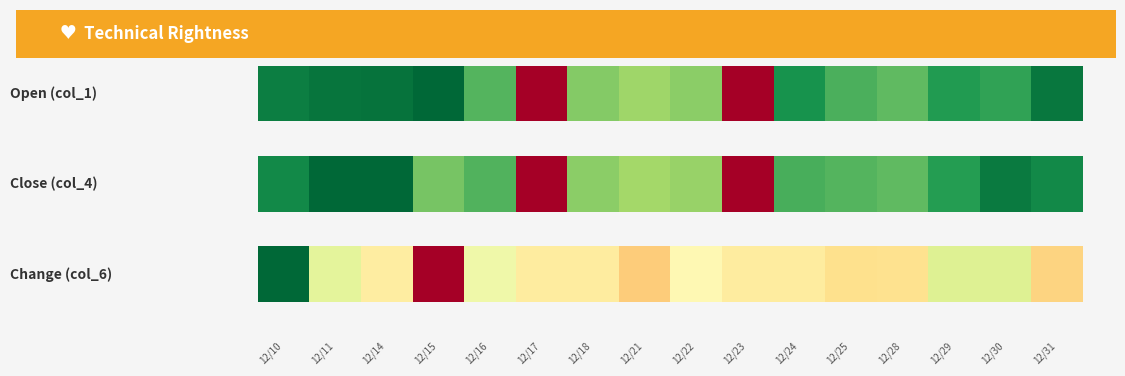

Reading right to left, extract all data points from this chart.

12/31=0.4	12/30=0.6	12/29=0.6	12/28=0.4	12/25=0.4	12/24=0.4	12/23=0.4	12/22=0.5	12/21=0.4	12/18=0.4	12/17=0.4	12/16=0.5	12/15=0.0	12/14=0.4	12/11=0.6	12/10=1.0